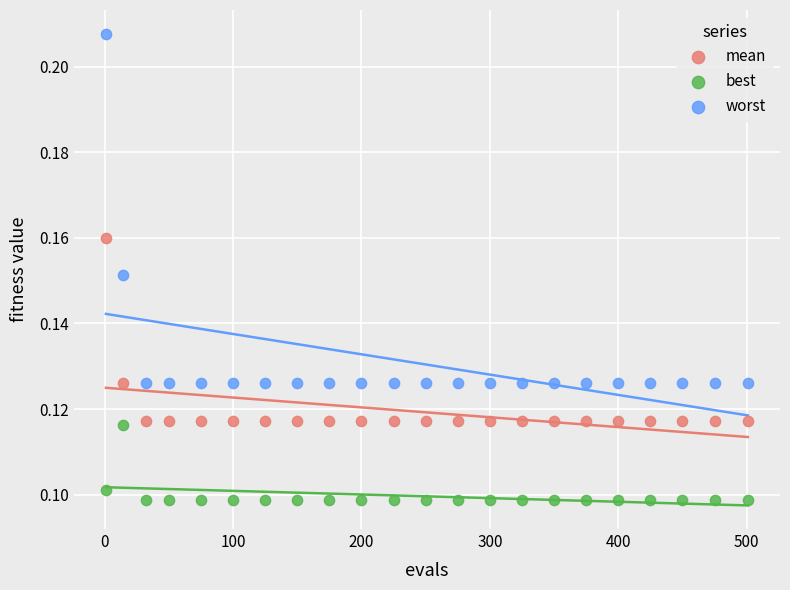

Which series reaches the minimum Y coordinate?

best